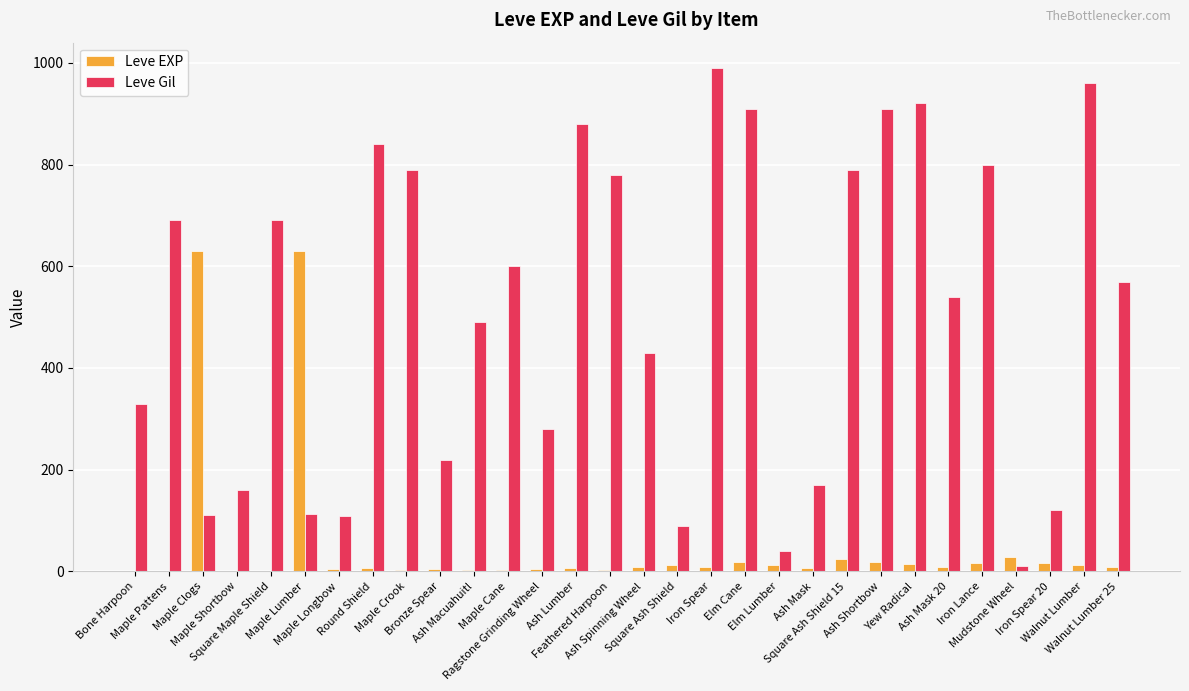

What is the sum of all Leve Gil values?

15335